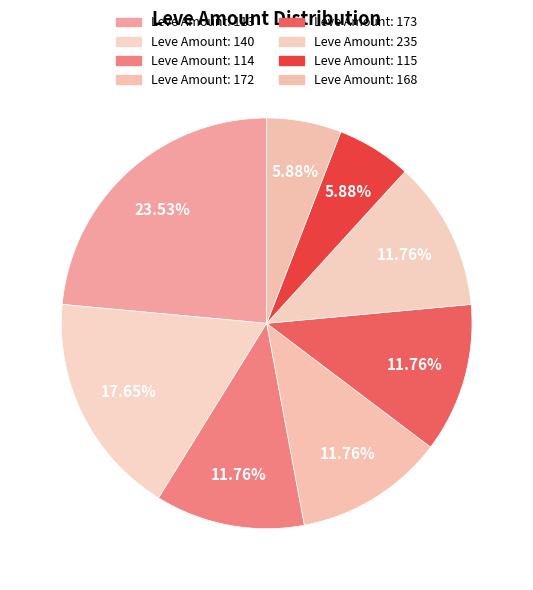

How many slices are in this pie chart?

8